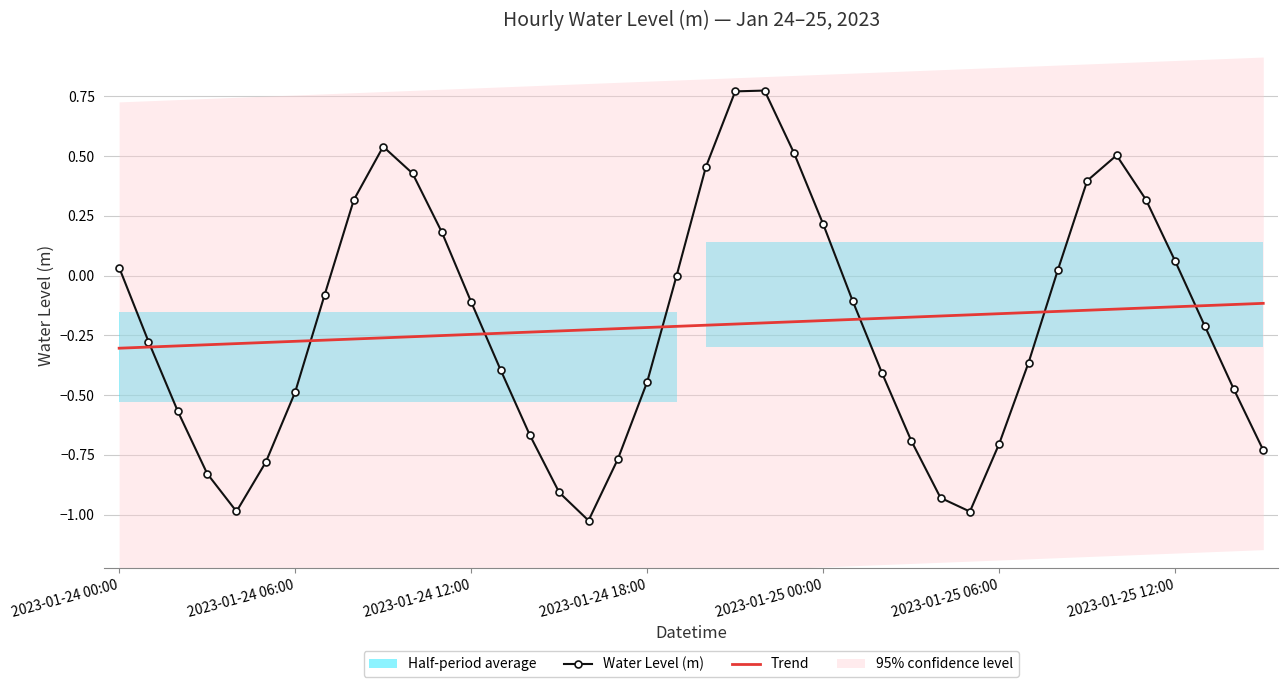

True or false: Water Level (m) and Trend intersect in this chart.

True